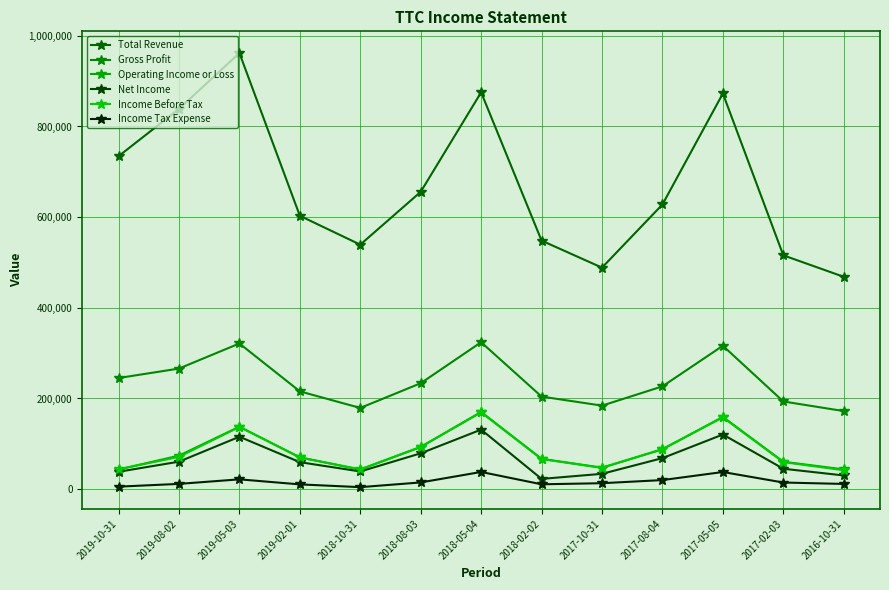

What is the minimum value shown in the chart?

4400